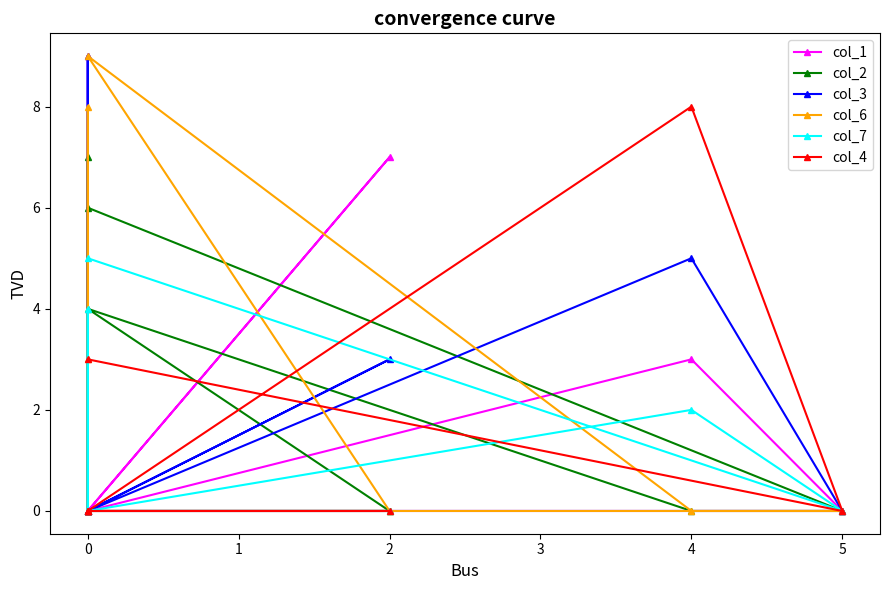

At how many categories does at least one series exceed 4?

7